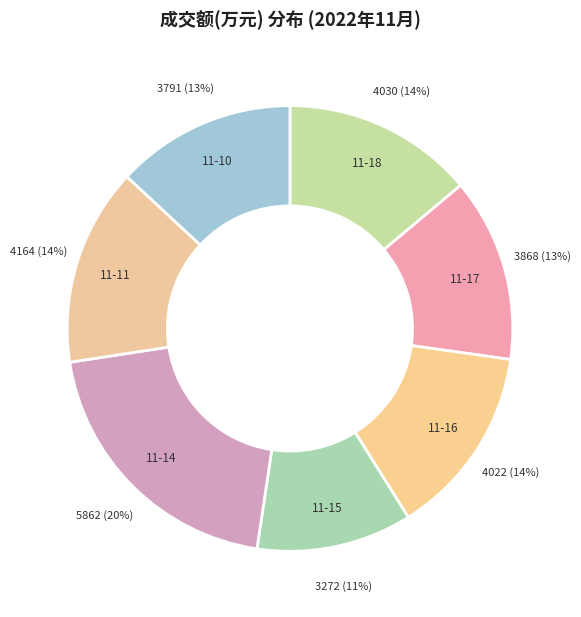

Which category has the smallest portion of the pie?

2022-11-15